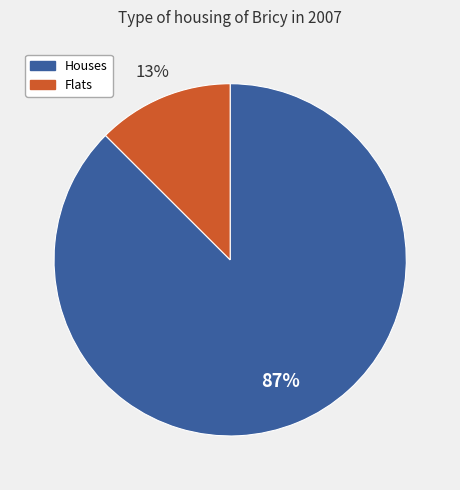

Between Houses and Flats, which is larger?

Houses